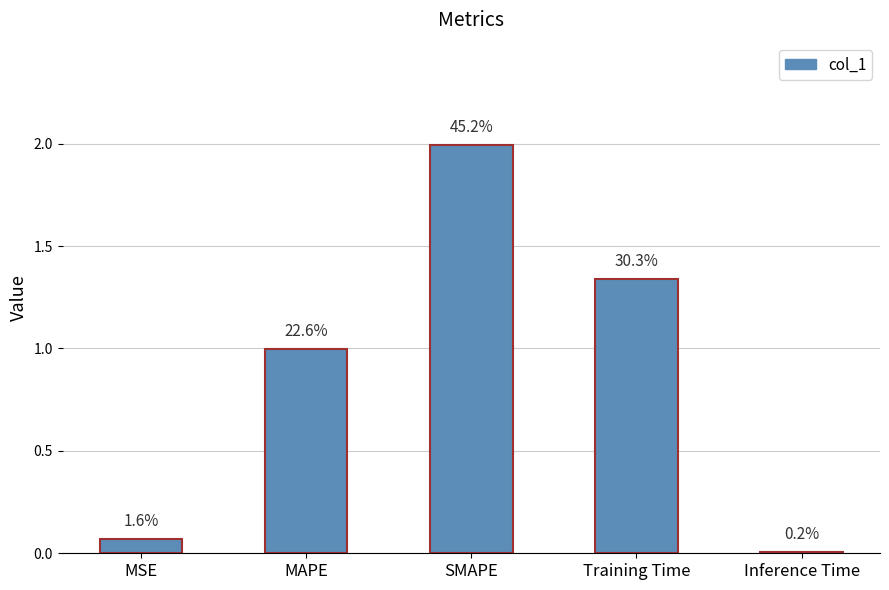

How many bars are there in total?

5